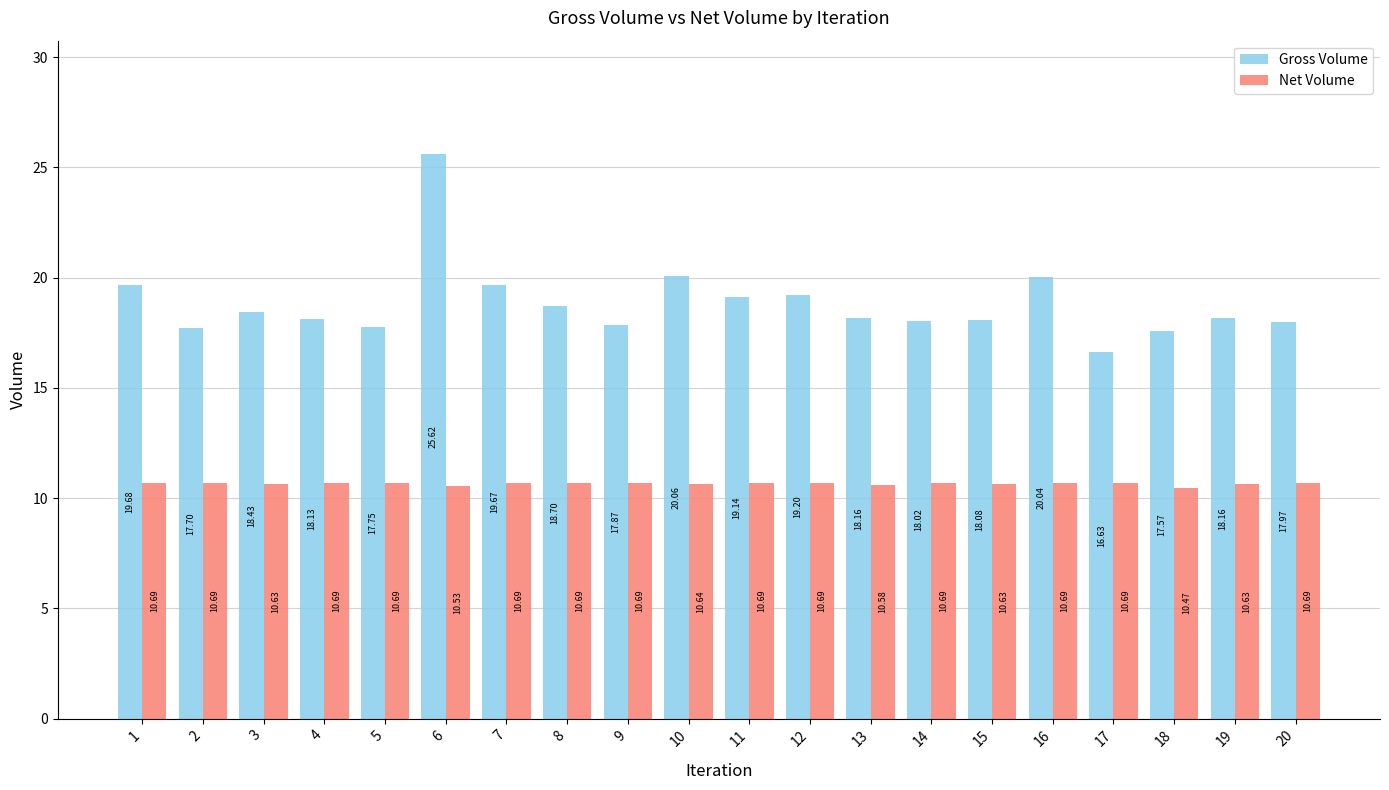

At which label is Gross Volume closest to 21?

10